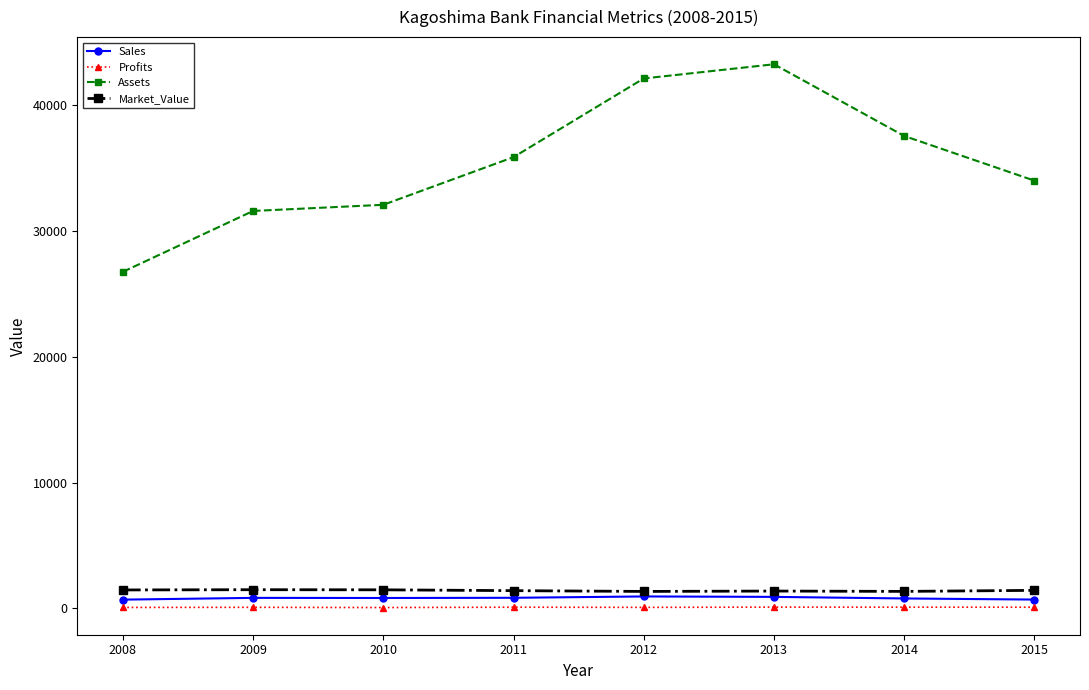

What is the difference between the maximum and minimum values in the Profits series?

35.7